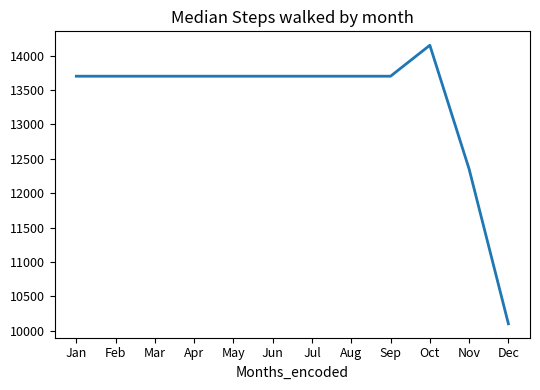

What is the difference between the values at Dec and Nov?

2250